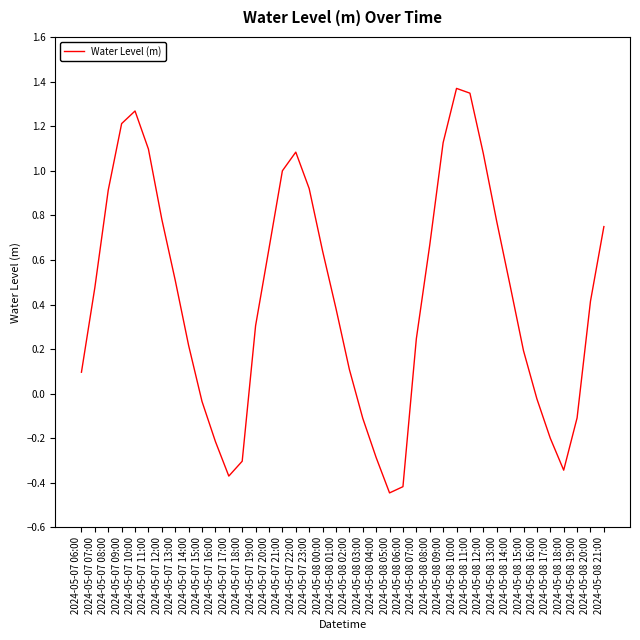

What position from the left is 2024-05-08 07:00?

26